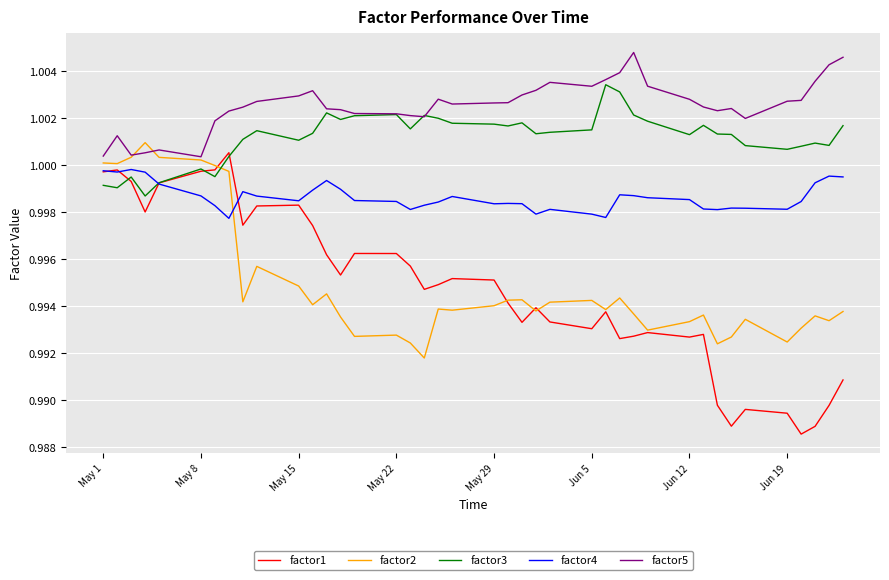

True or false: factor1 and factor5 intersect in this chart.

False